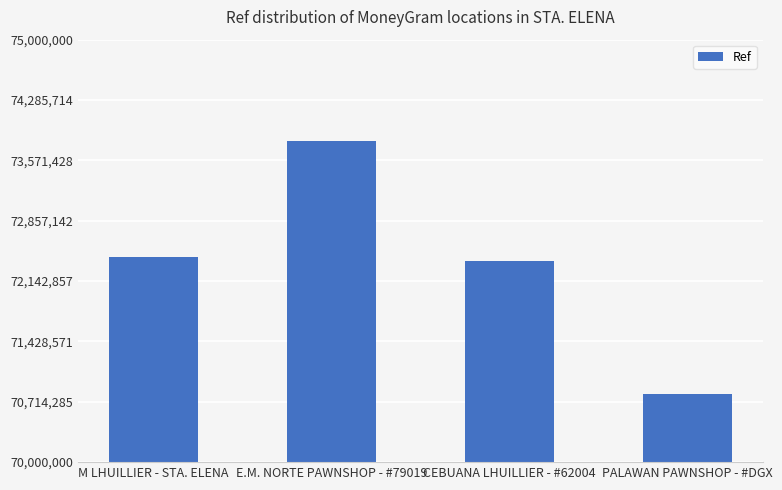

The value at CEBUANA LHUILLIER - #62004 is 72375695. True or false?

True